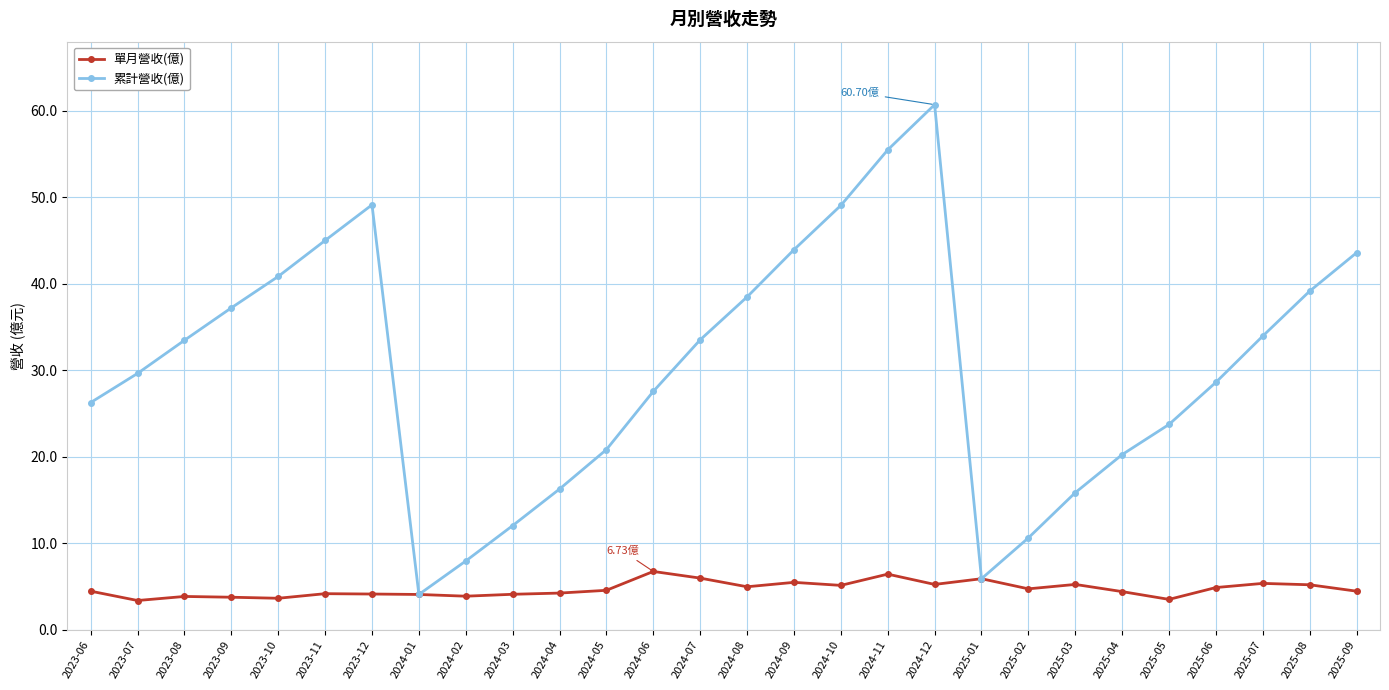

List the series in order of their peak value, highest first.

累計營收(億), 單月營收(億)